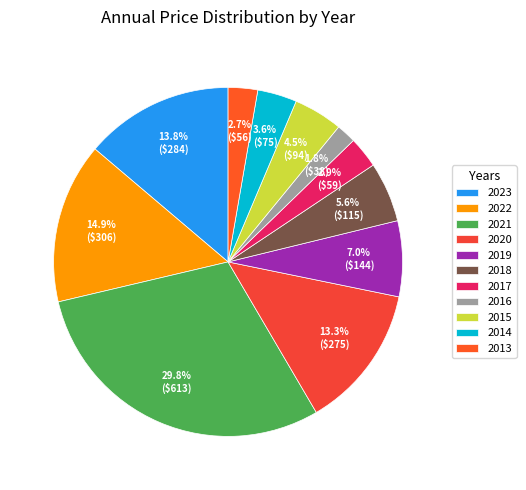

What percentage is the 2023 slice, to the nearest percent?

14%